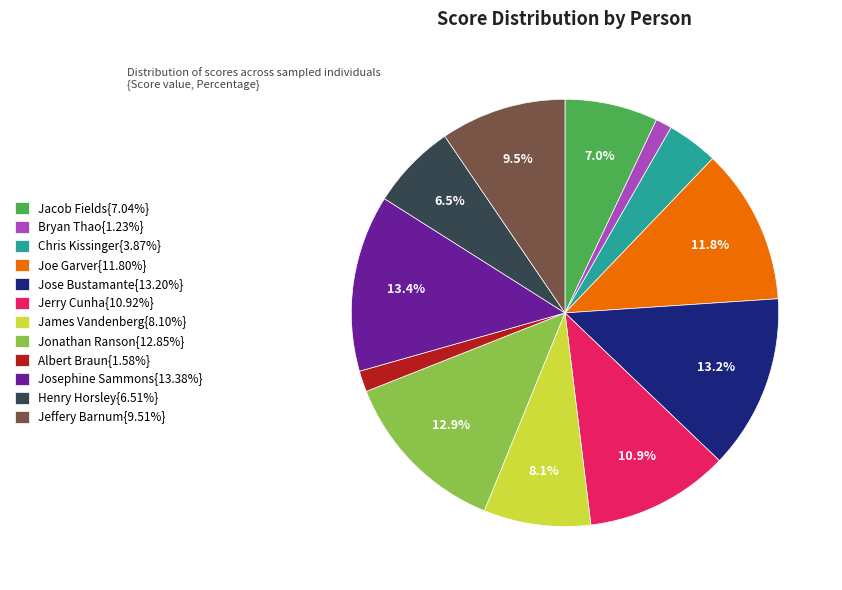

Approximately how many times larger is the value at Jacob Fields{7.04%} compared to Henry Horsley{6.51%}?

1.1